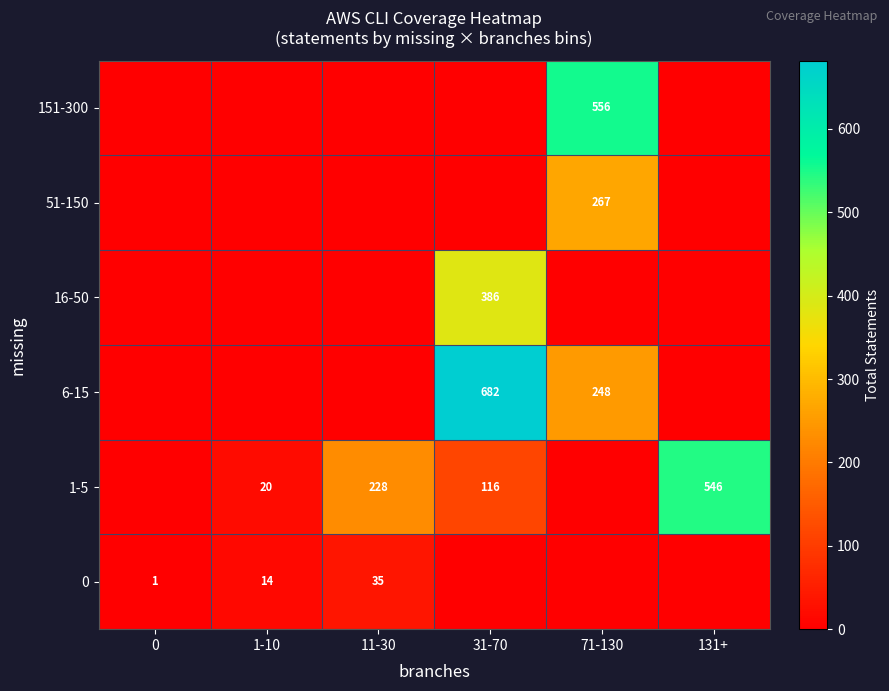

What is the difference between the 1-5 values at 31-70 and 131+?

430